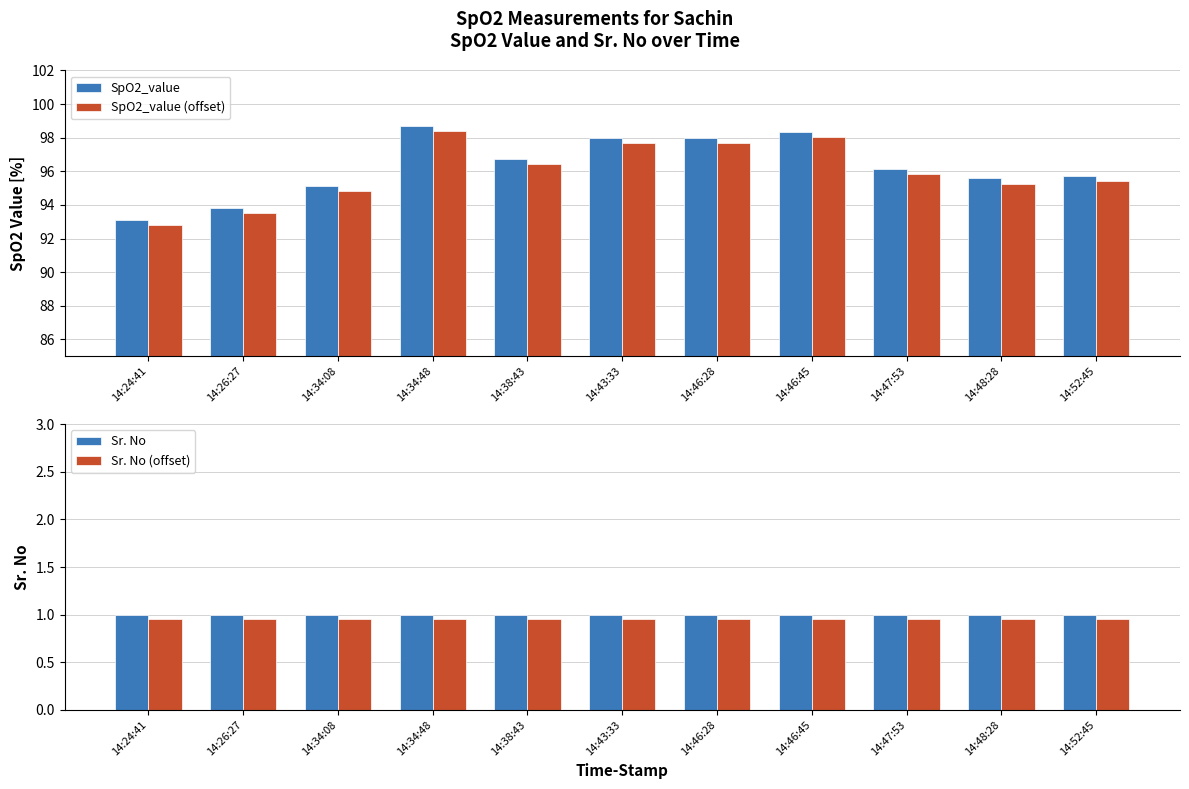

At how many categories does at least one series exceed 37?

11